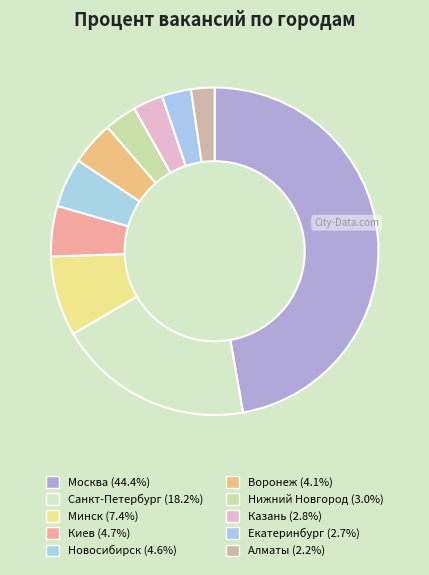

True or false: Алматы accounts for 2% of the total.

True